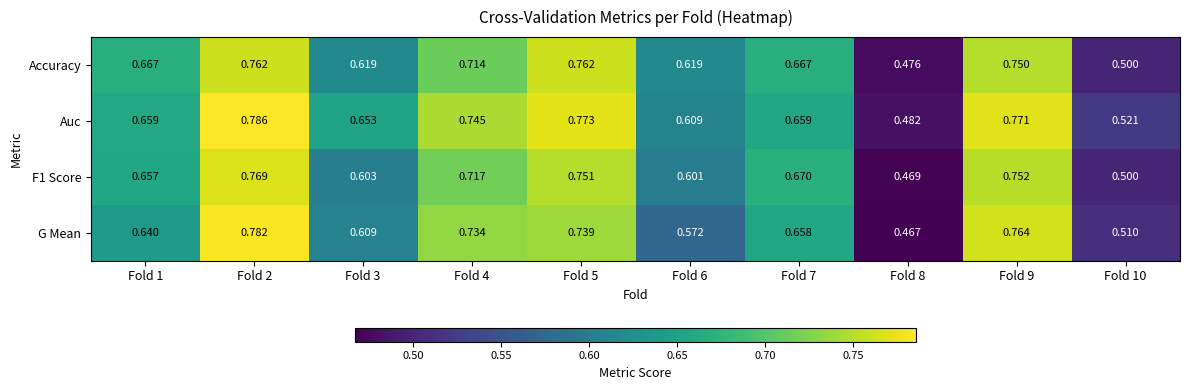

Which series has the largest range (max minus min)?

G Mean